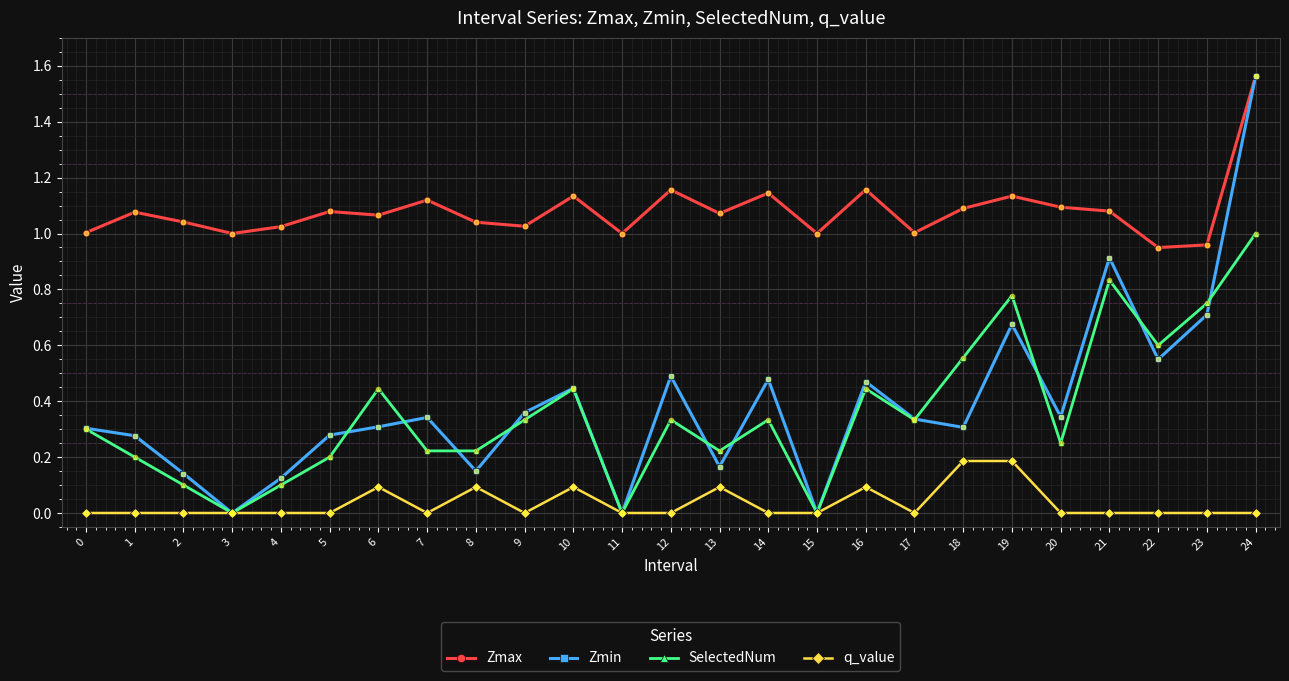

What are all the series names shown in the legend?

Zmax, Zmin, SelectedNum, q_value